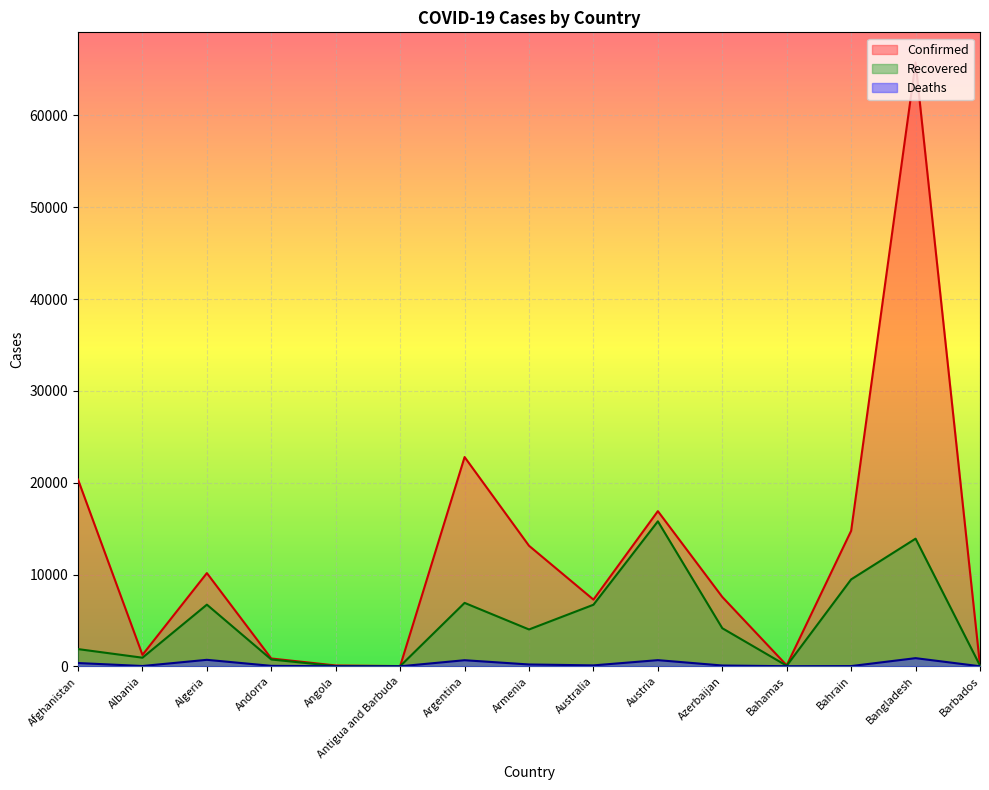

Which series has the largest range (max minus min)?

Confirmed